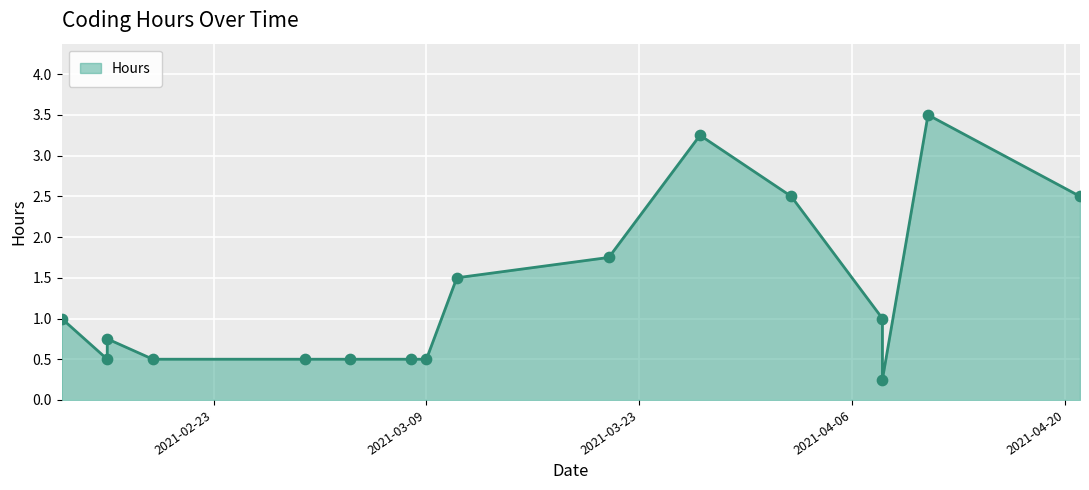

Between 2021-04-08 and 2021-02-16, which is larger?

2021-04-08